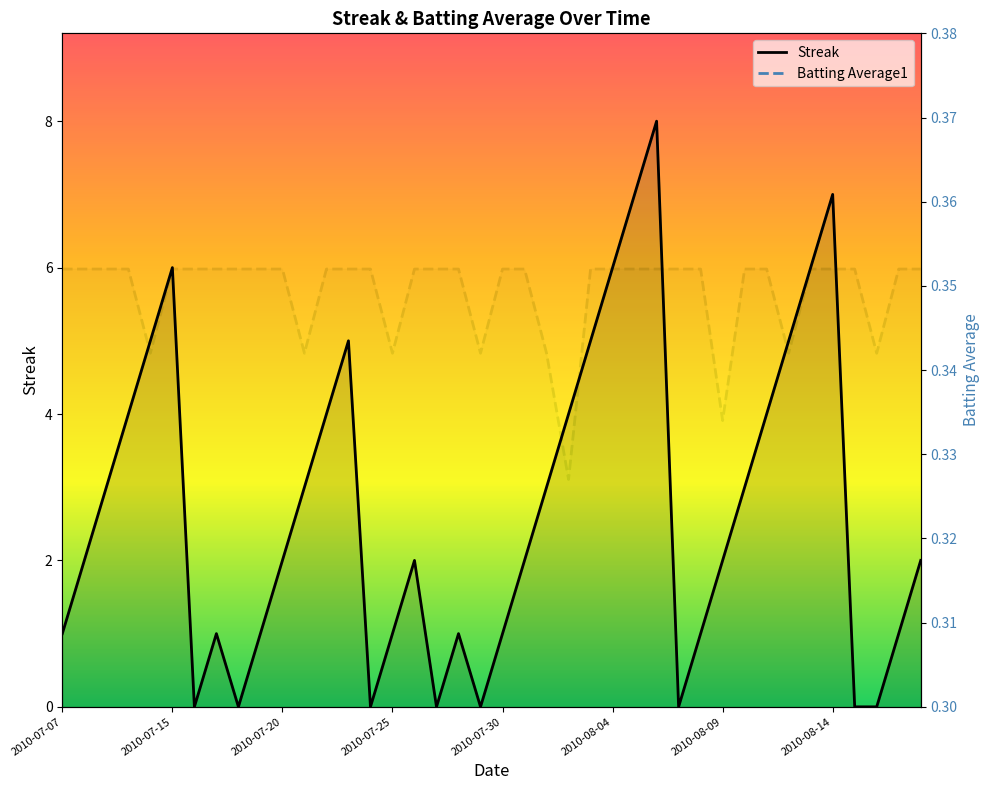

How many interior local valleys does the Batting Average1 series have?

8